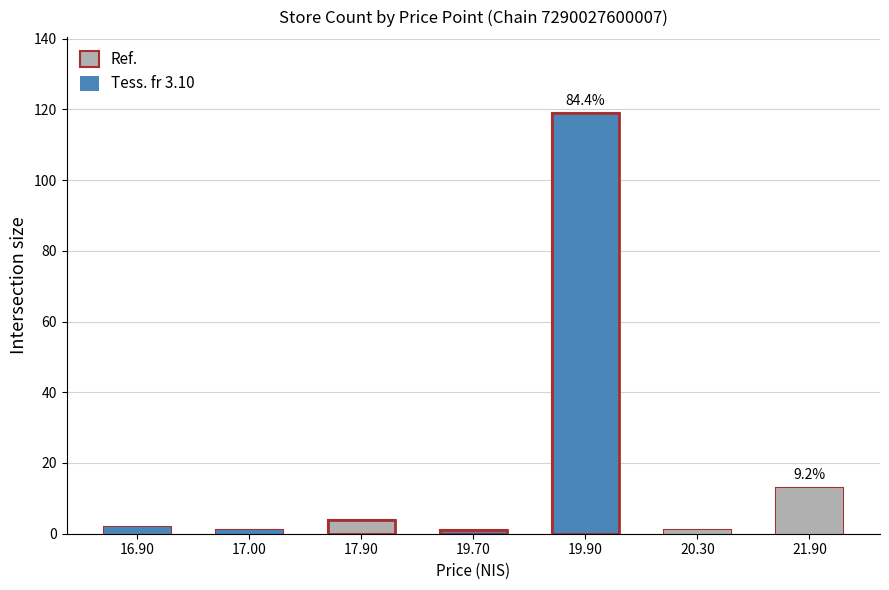

What is the smallest value displayed?

1